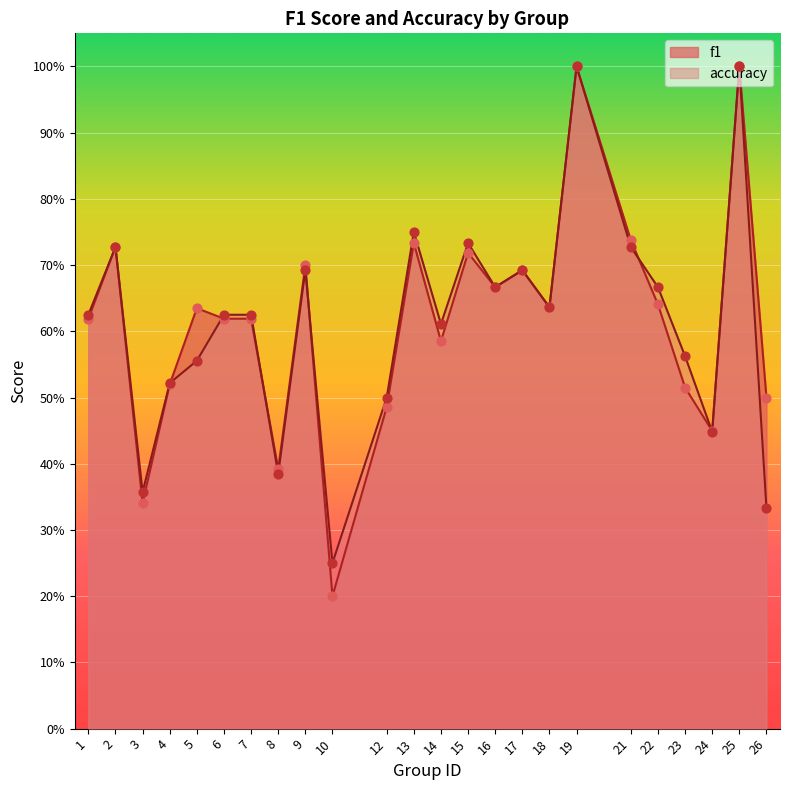

Which series has the widest spread of Y values?

f1